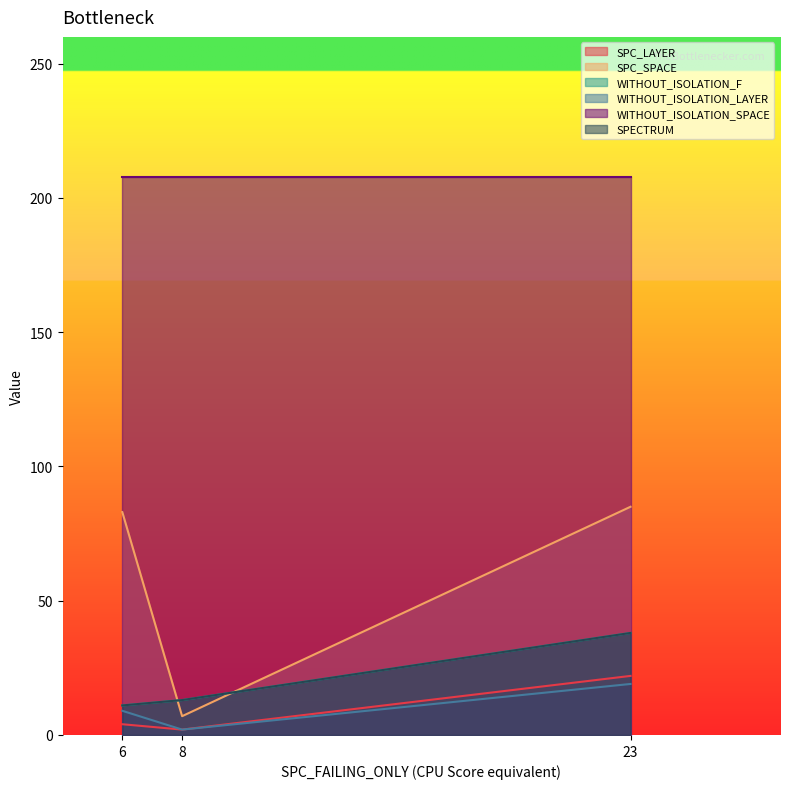

True or false: WITHOUT_ISOLATION_F has a value of 11 at 6.

True